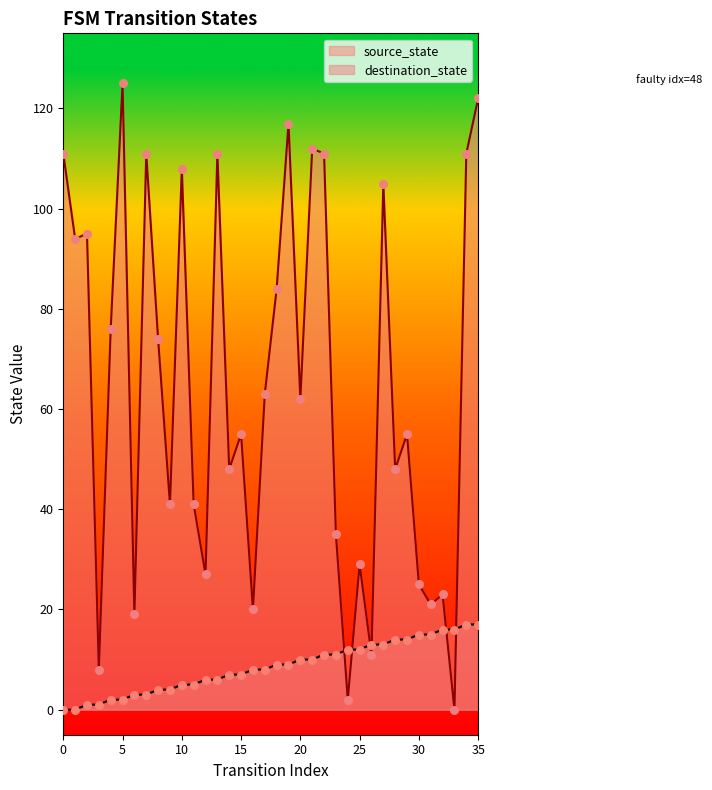

What is the total value across all series at 34?

128